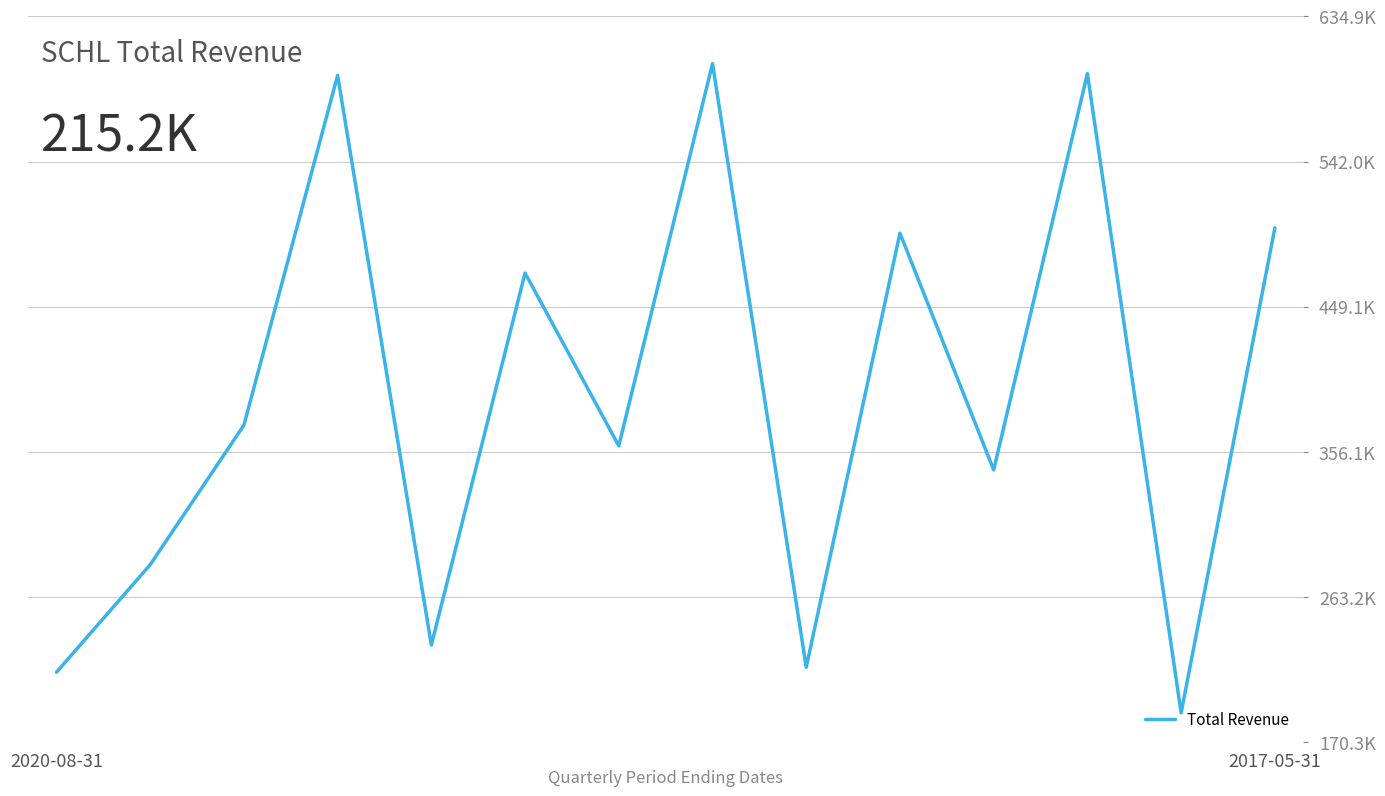

Is this an area chart (filled region under the line)?

No